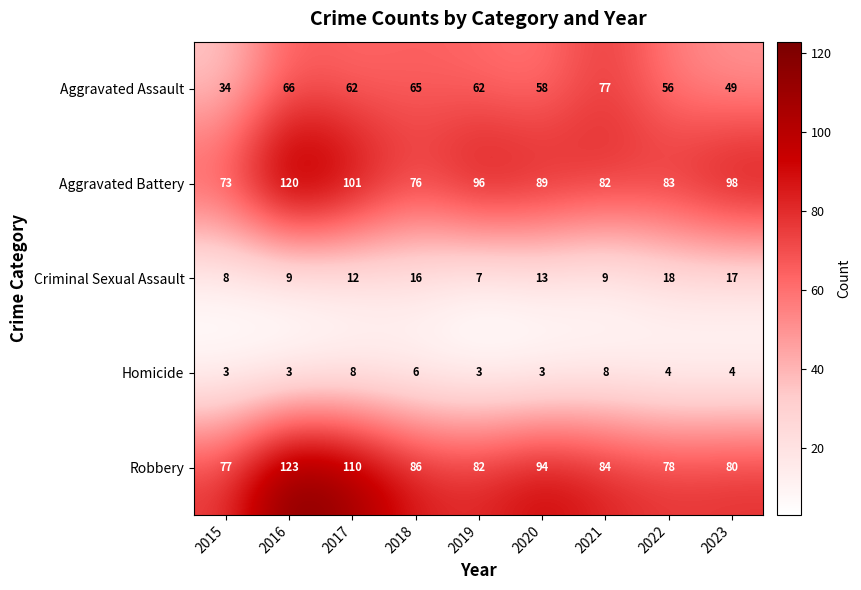

Where does the Aggravated Assault series first go above 62?

2016